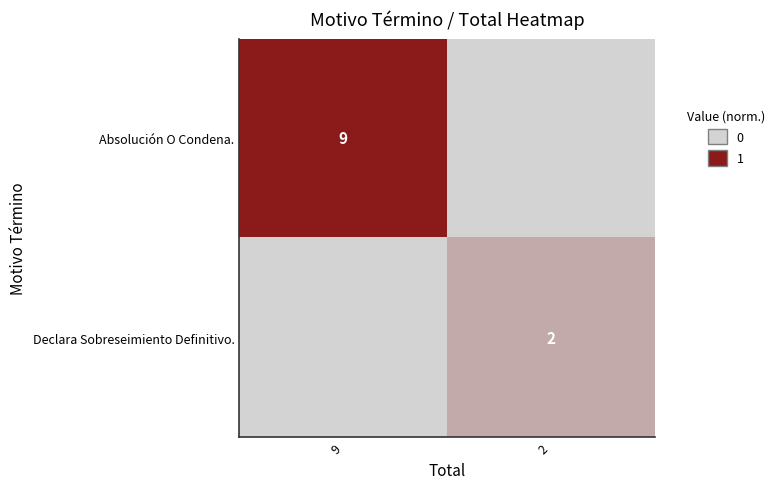

True or false: Declara Sobreseimiento Definitivo. has a value of 2 at 2.

True